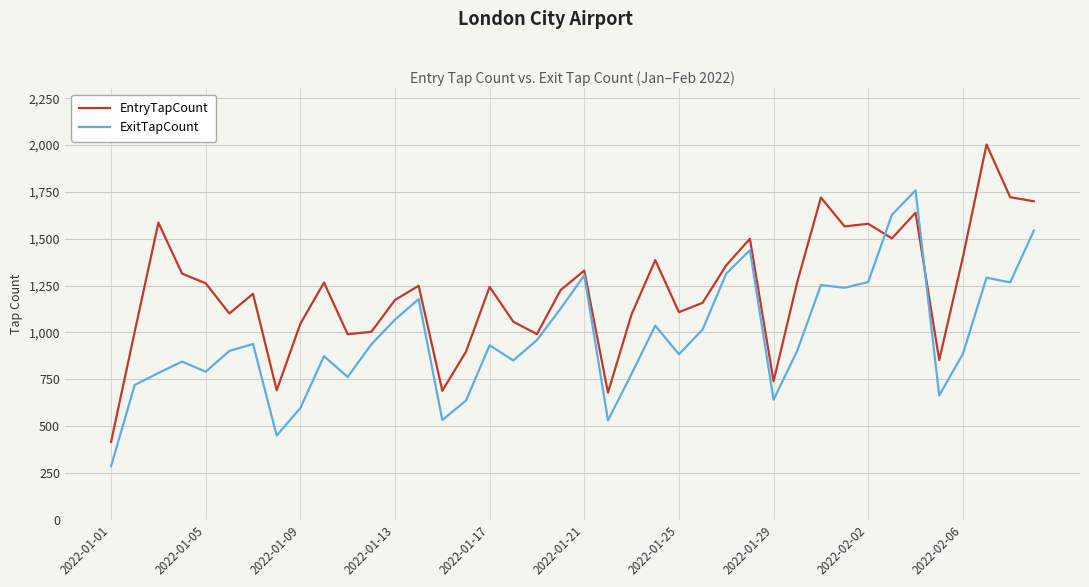

True or false: EntryTapCount and ExitTapCount intersect in this chart.

True